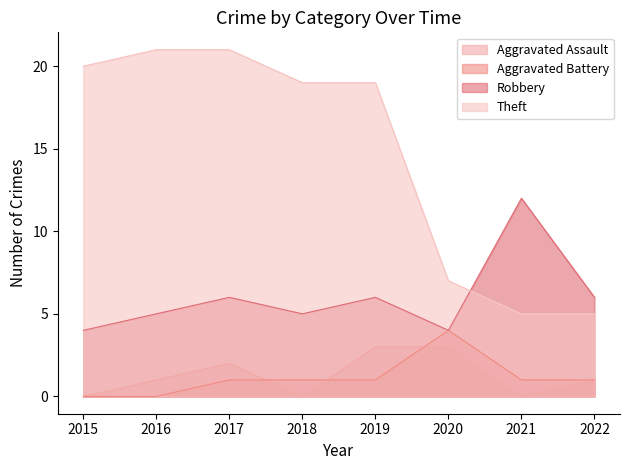

Reading left to right, list all the values displayed in this chart.

Aggravated Assault: 0	1	2	0	3	3	0	1
Aggravated Battery: 0	0	1	1	1	4	1	1
Robbery: 4	5	6	5	6	4	12	6
Theft: 20	21	21	19	19	7	5	5